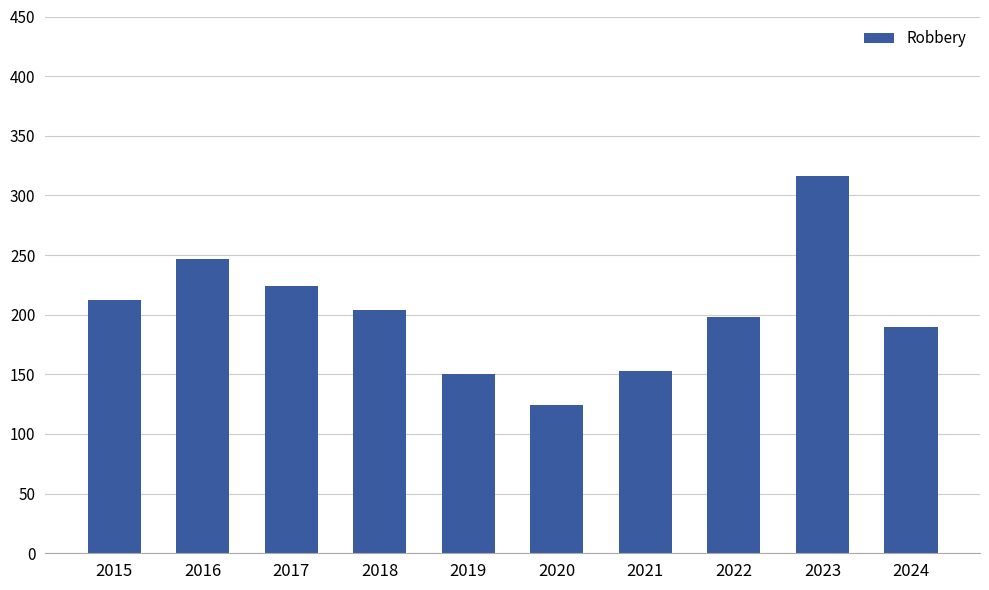

Reading left to right, what are all the values shown in this chart?

2015=212	2016=247	2017=224	2018=204	2019=150	2020=124	2021=153	2022=198	2023=316	2024=190